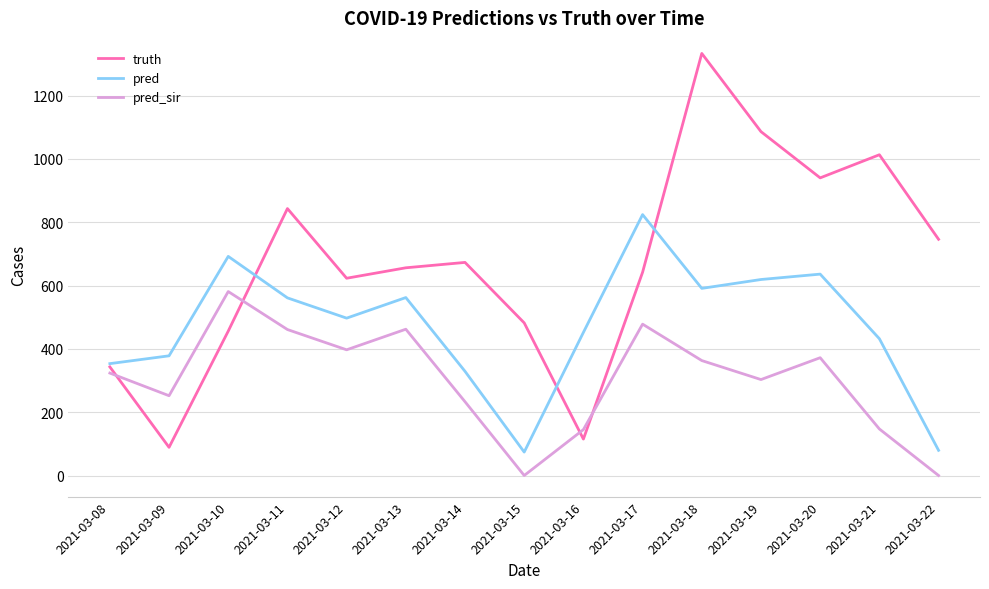

True or false: truth and pred_sir intersect in this chart.

True